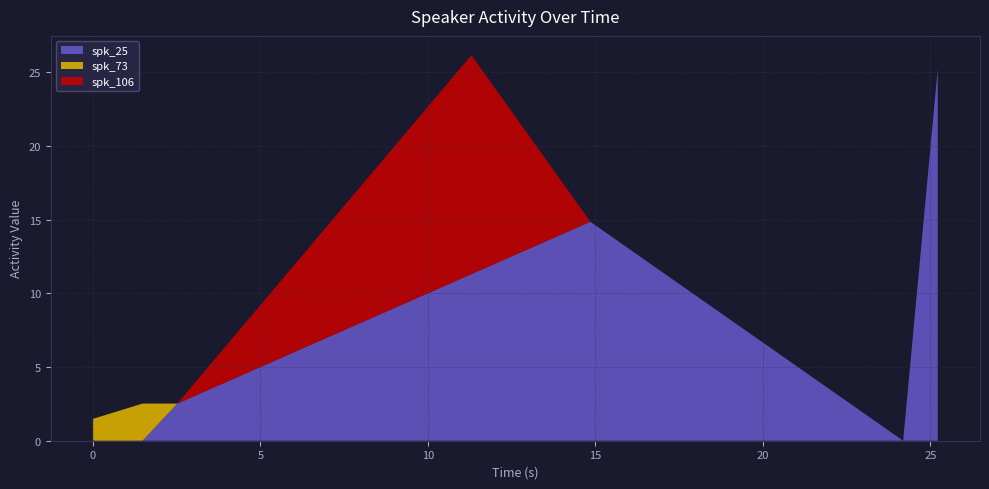

Reading right to left, list all the values displayed in this chart.

spk_25: 25.222=25.2	24.189=0.0	14.851=14.9	11.3=11.3	2.52=2.5	1.483=0.0	0.0=0.0
spk_73: 25.222=0.0	24.189=0.0	14.851=0.0	11.3=0.0	2.52=0.0	1.483=2.5	0.0=1.5
spk_106: 25.222=0.0	24.189=0.0	14.851=0.0	11.3=14.9	2.52=0.0	1.483=0.0	0.0=0.0